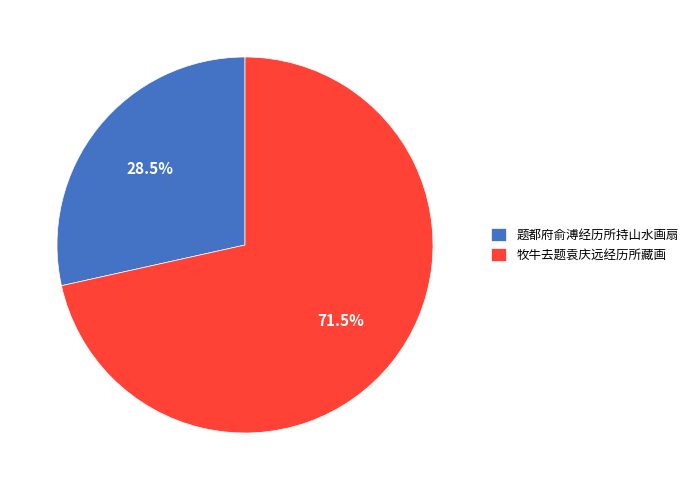

What percentage do 题都府俞溥经历所持山水画扇 and 牧牛去题袁庆远经历所藏画 together represent?

100.0%